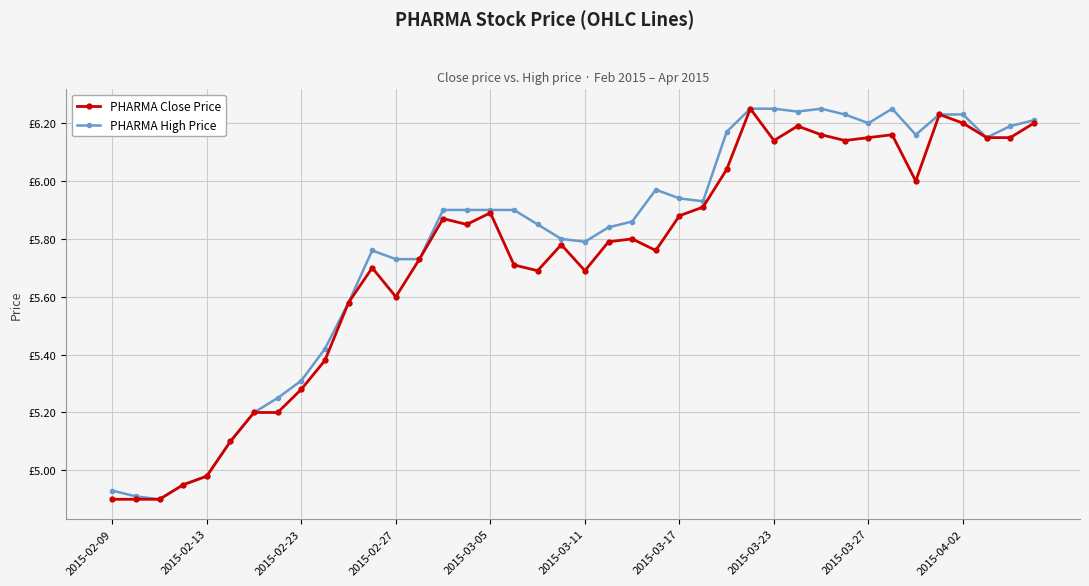

At which category is the sum across all series the highest?

27